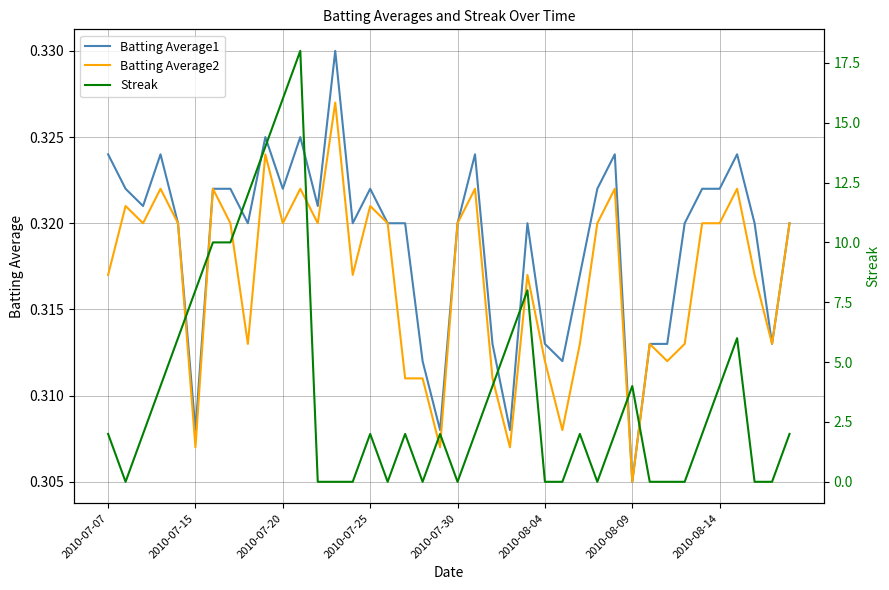

How many interior local valleys does the Batting Average2 series have?

12